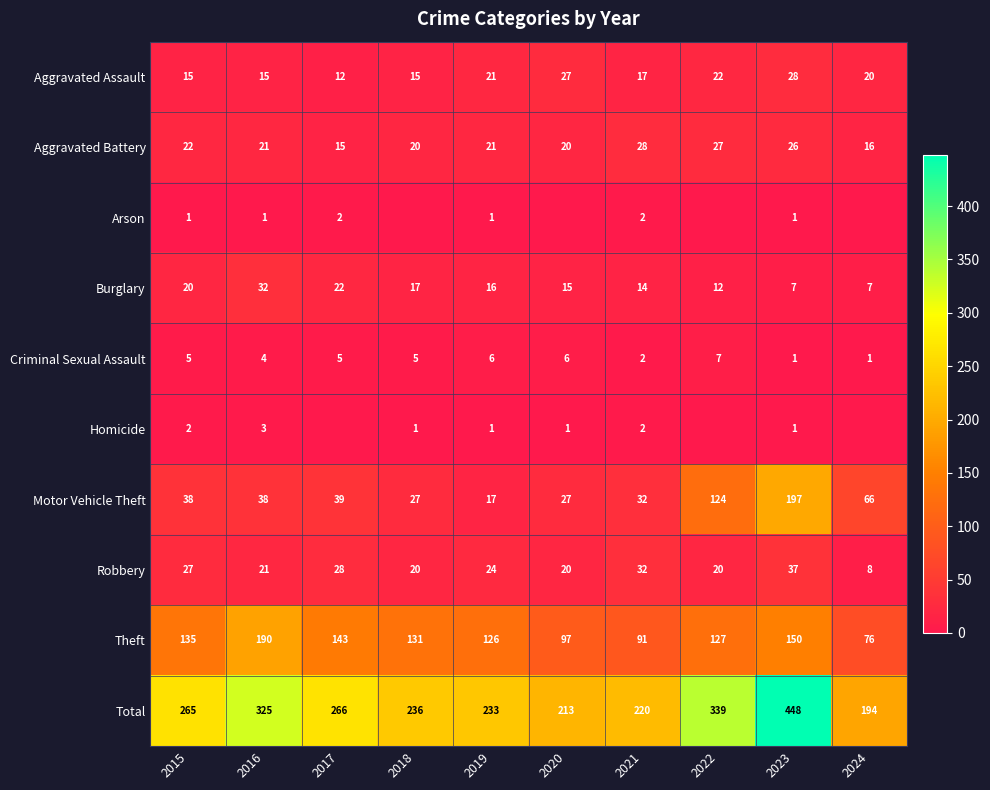

The Aggravated Battery series shows 9 at 2024. True or false?

False